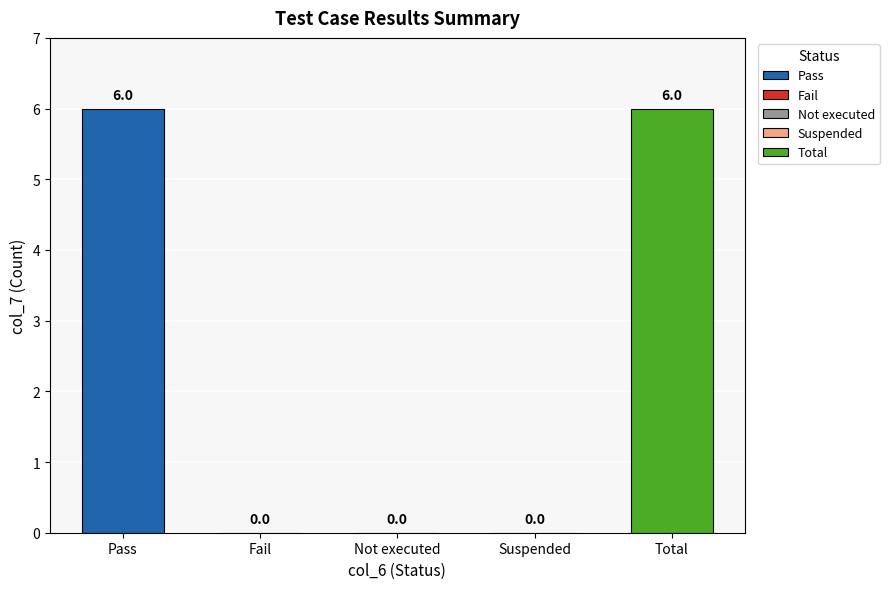

How many bars are there in total?

5